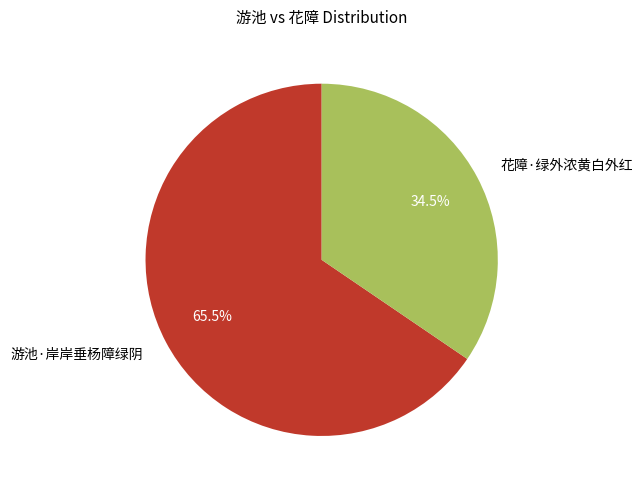

How many segments does this pie chart have?

2